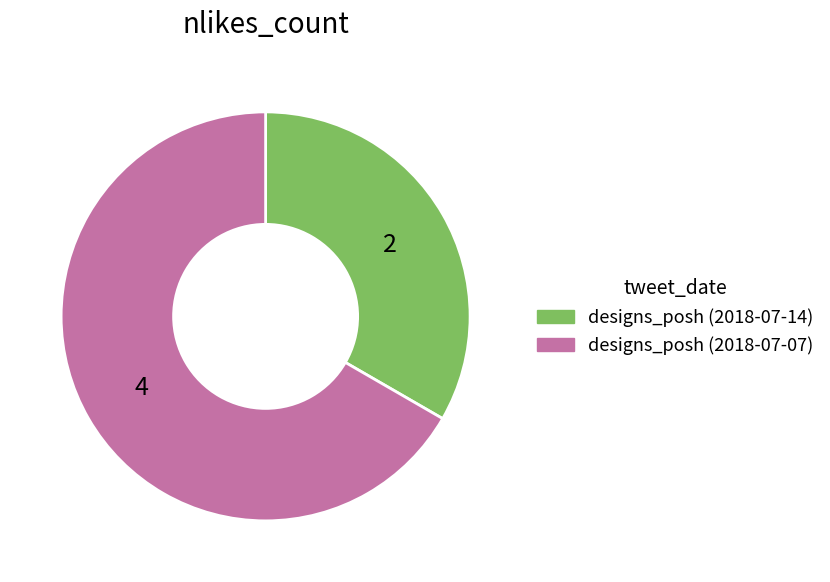

Do designs_posh (2018-07-07) and designs_posh (2018-07-14) together represent more than half of the pie?

Yes